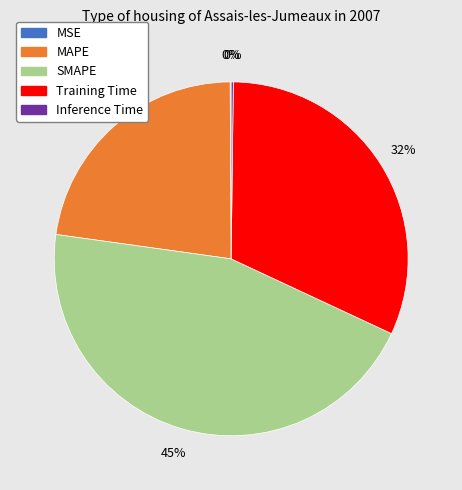

What is the largest slice in the pie chart?

SMAPE